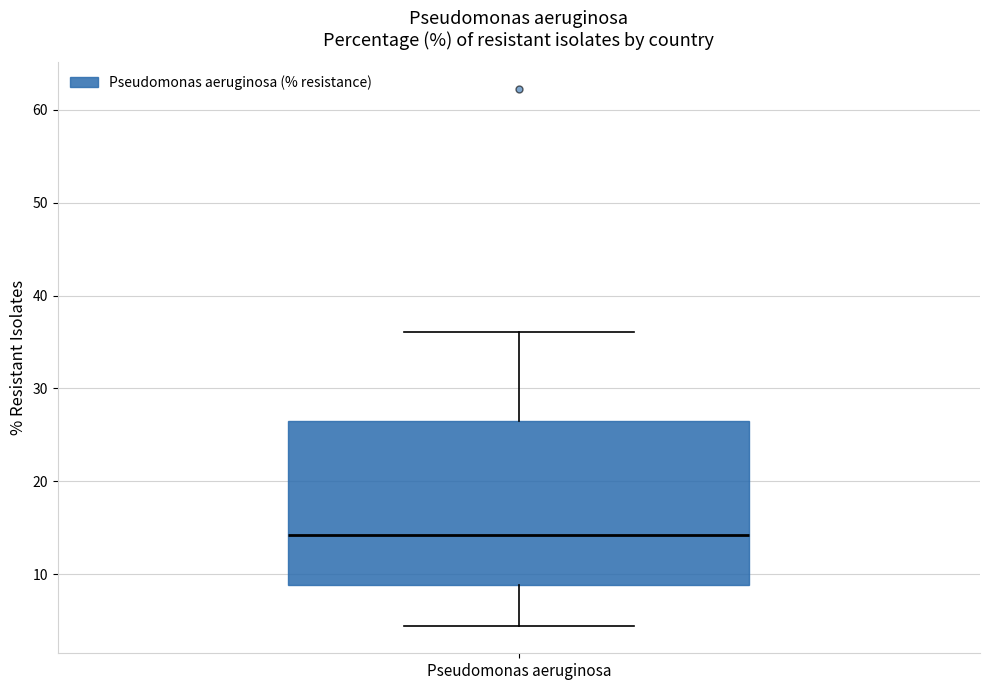

Where does the median line of the box for Pseudomonas aeruginosa sit on the y-axis? The values are not printed on the chart, so give them approximately, as read against the axis.

14